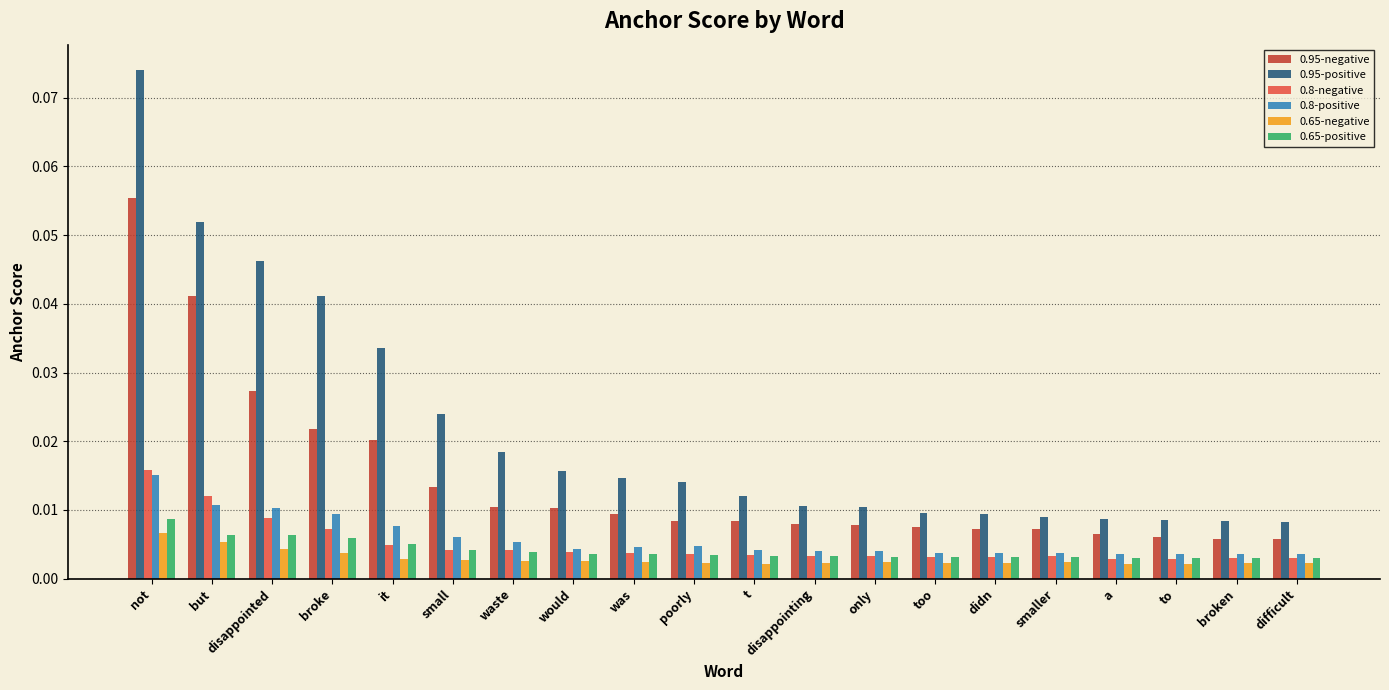

Count the 0.8-positive values in the range 0 to 1.

20